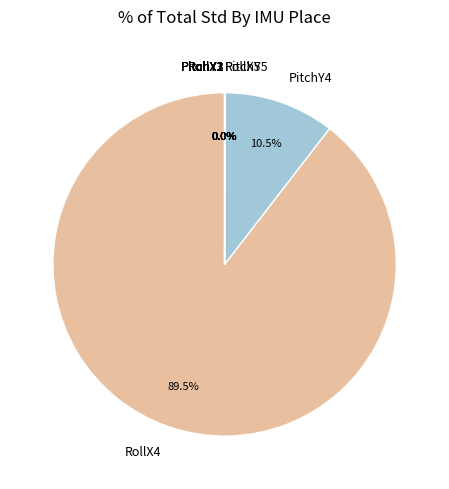

Which slice represents more than half of the pie?

RollX4